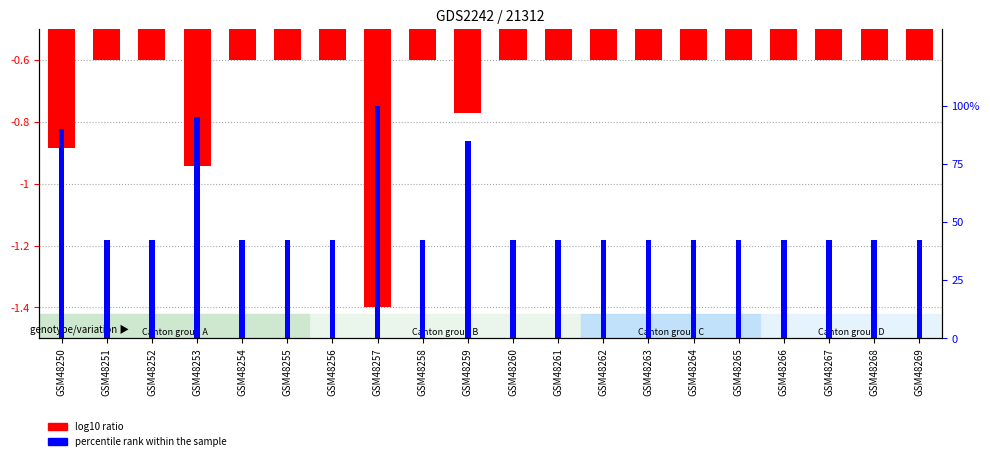

At which label does percentile rank within the sample reach its minimum?

GSM48251